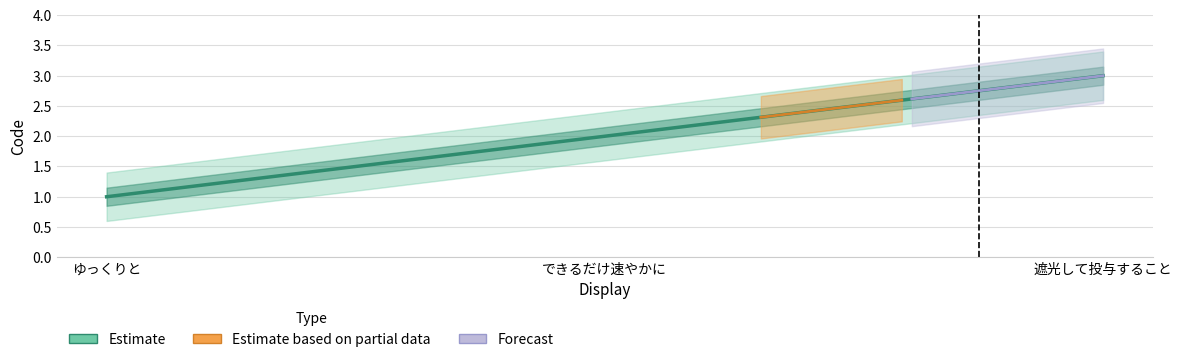

The value at できるだけ速やかに is 1. True or false?

False